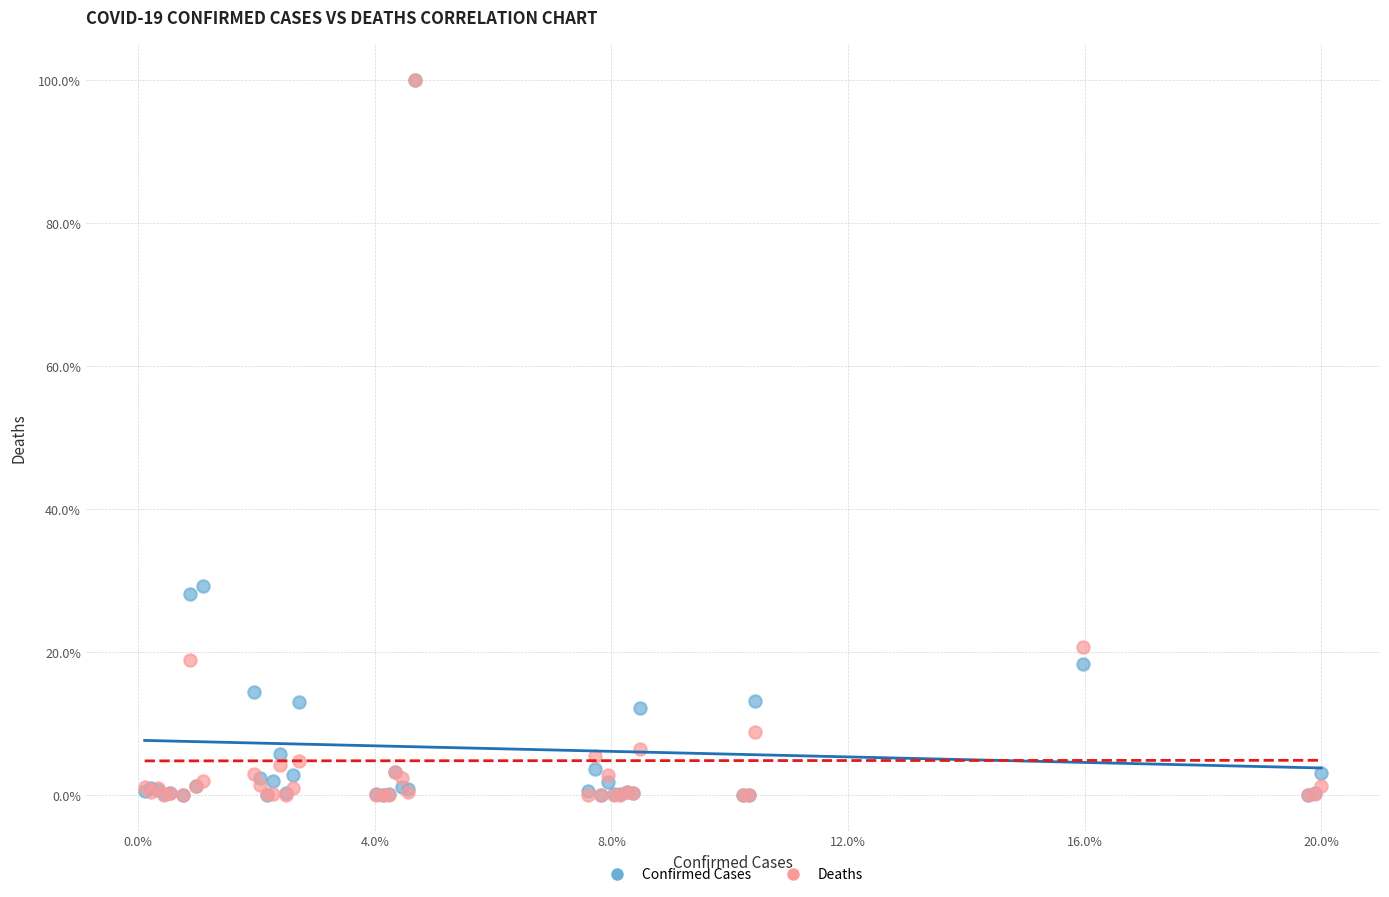

In the Deaths series, what Y value is closest to 50?

20.7